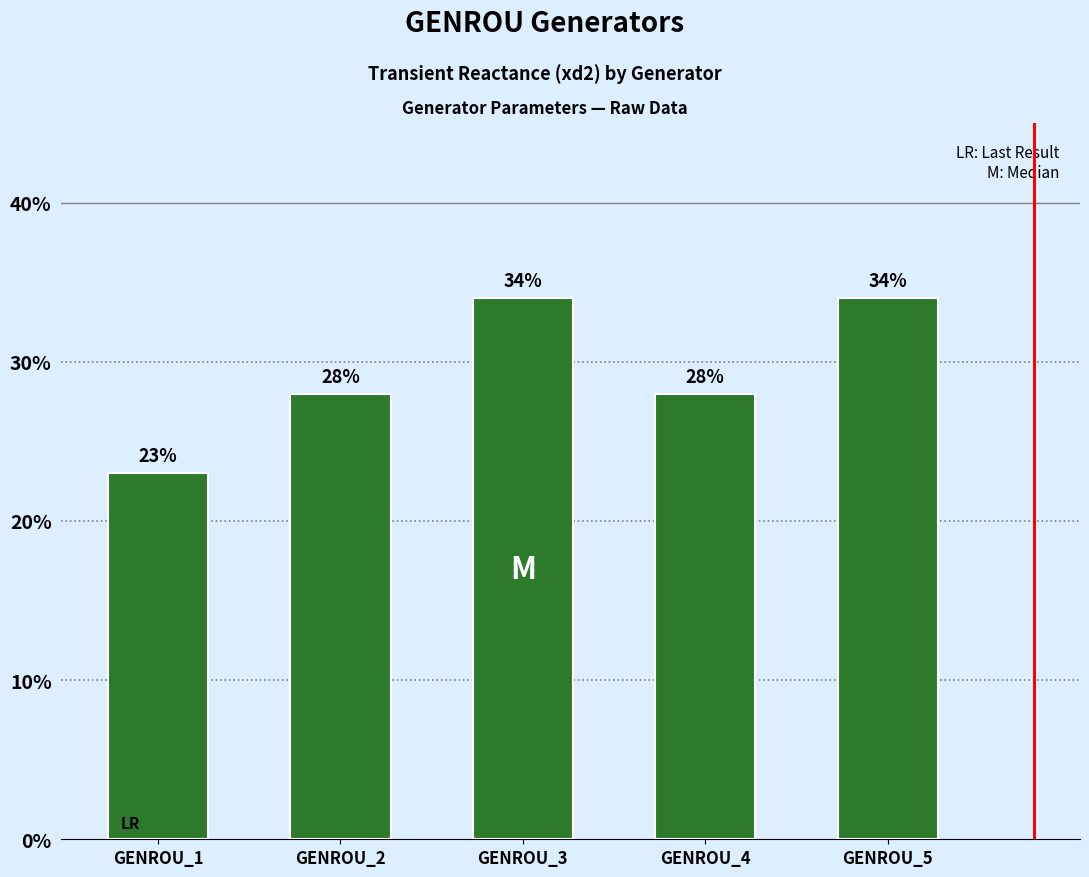

What value does the data have at GENROU_2?

0.3